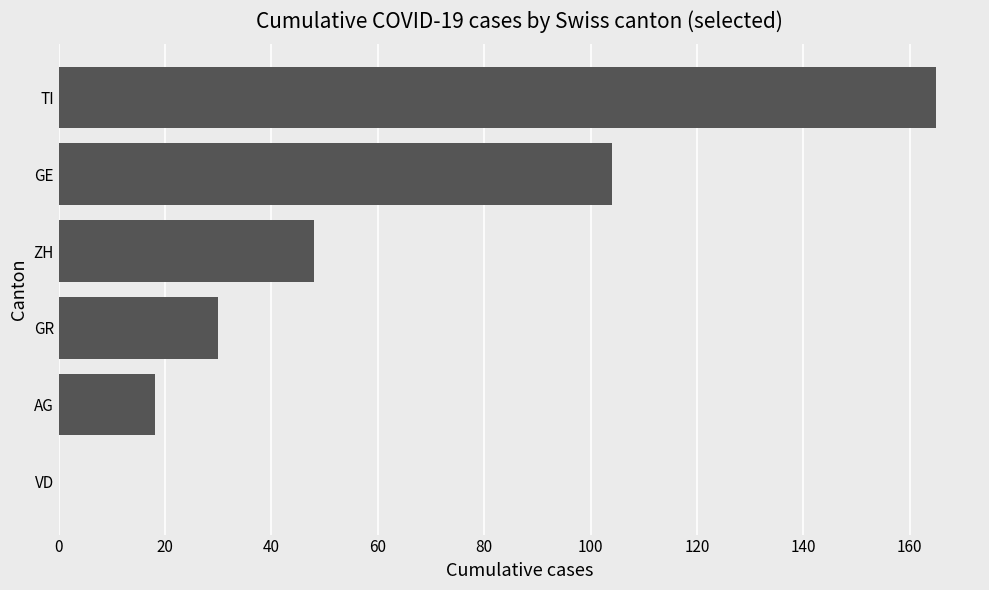

Reading bottom to top, list all the values displayed in this chart.

VD=0	AG=18	GR=30	ZH=48	GE=104	TI=165